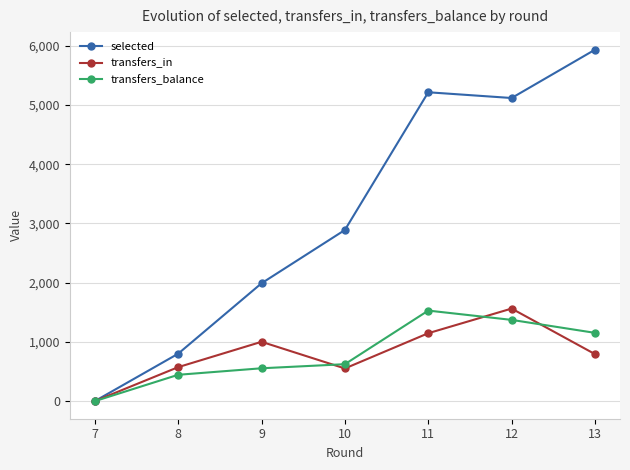

What is the value of the selected point at the 3rd from the left?

1990